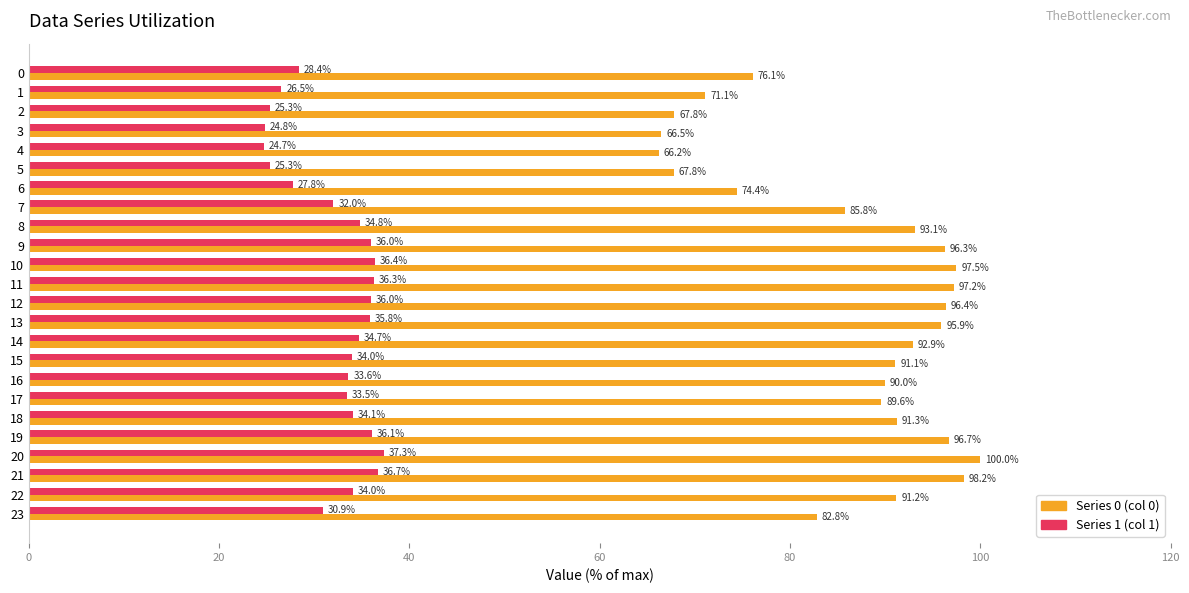

What is the minimum value shown in the chart?

24.7